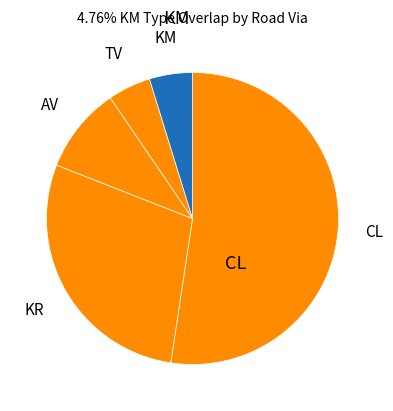

How many segments does this pie chart have?

5